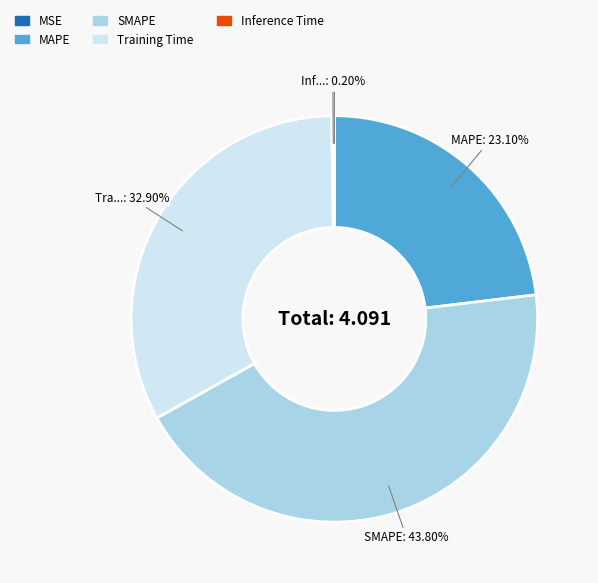

To the nearest percent, what portion does MAPE represent?

23%